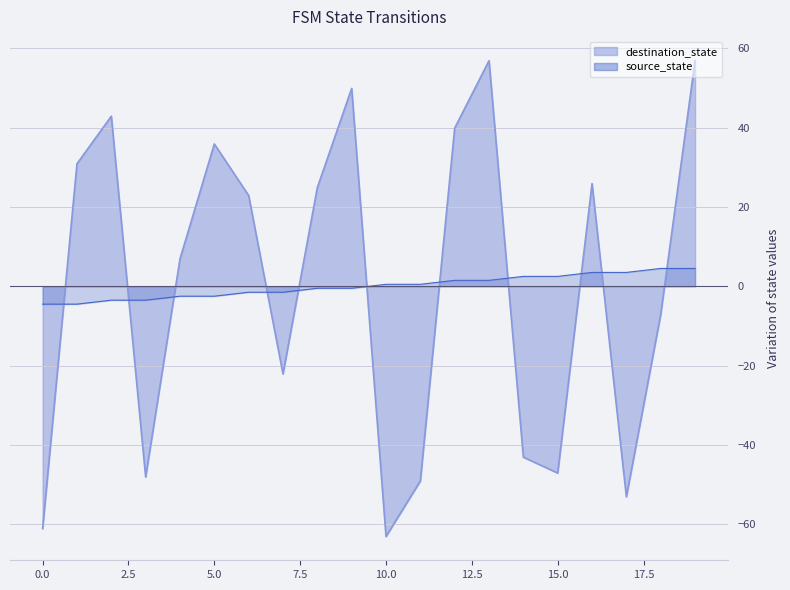

What is the value of the source_state point at the 3rd from the left?

-3.5